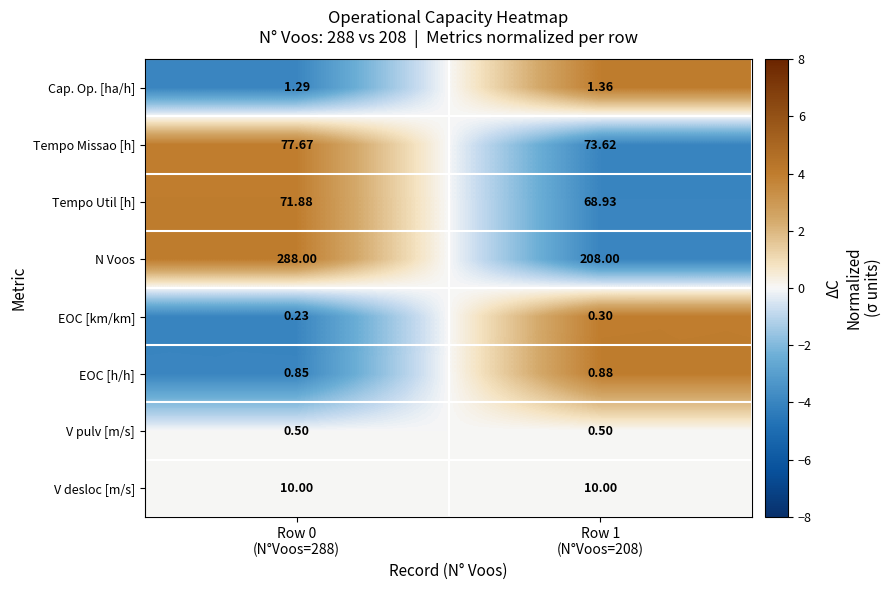

Which series has the widest spread of values?

N Voos